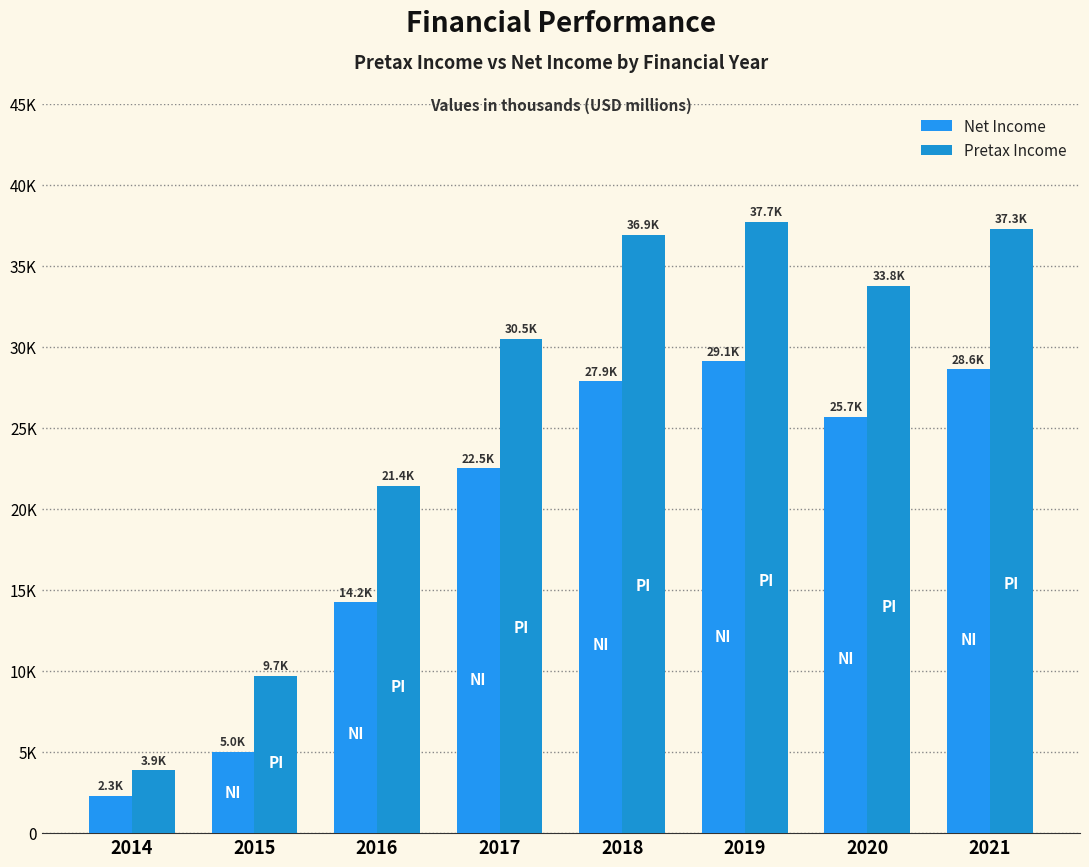

What are all the series names shown in the legend?

Net Income, Pretax Income